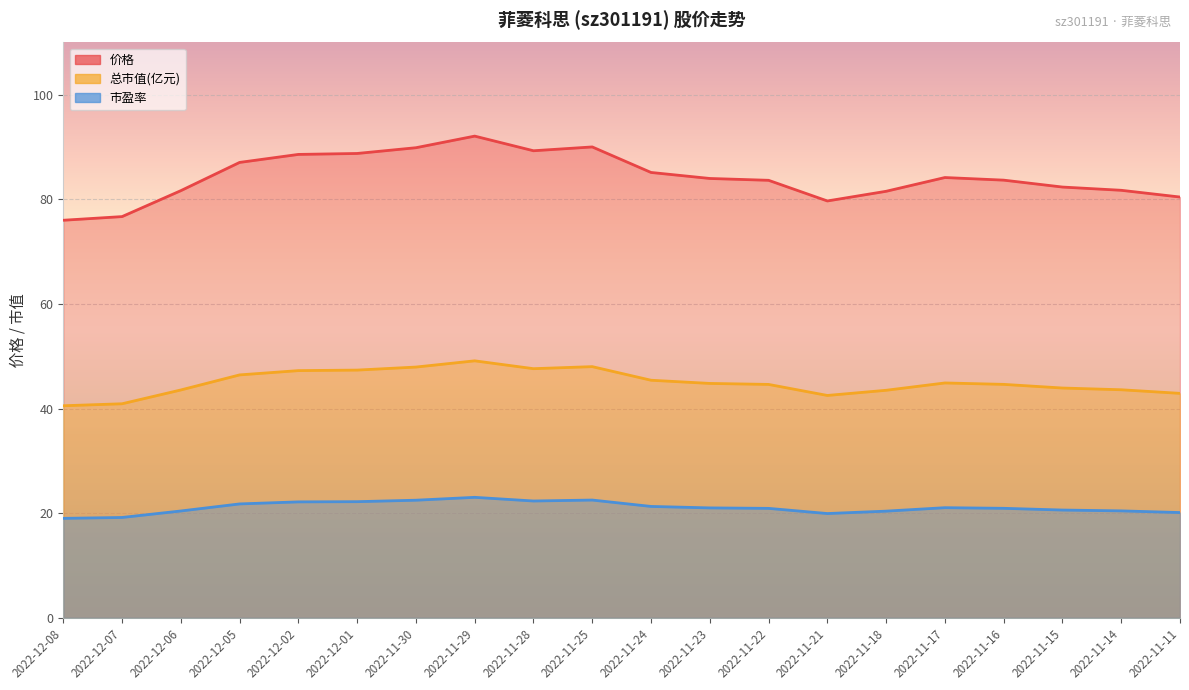

Rank the categories by 价格 value from highest to lowest.

2022-11-29, 2022-11-25, 2022-11-30, 2022-11-28, 2022-12-01, 2022-12-02, 2022-12-05, 2022-11-24, 2022-11-17, 2022-11-23, 2022-11-16, 2022-11-22, 2022-11-15, 2022-11-14, 2022-12-06, 2022-11-18, 2022-11-11, 2022-11-21, 2022-12-07, 2022-12-08